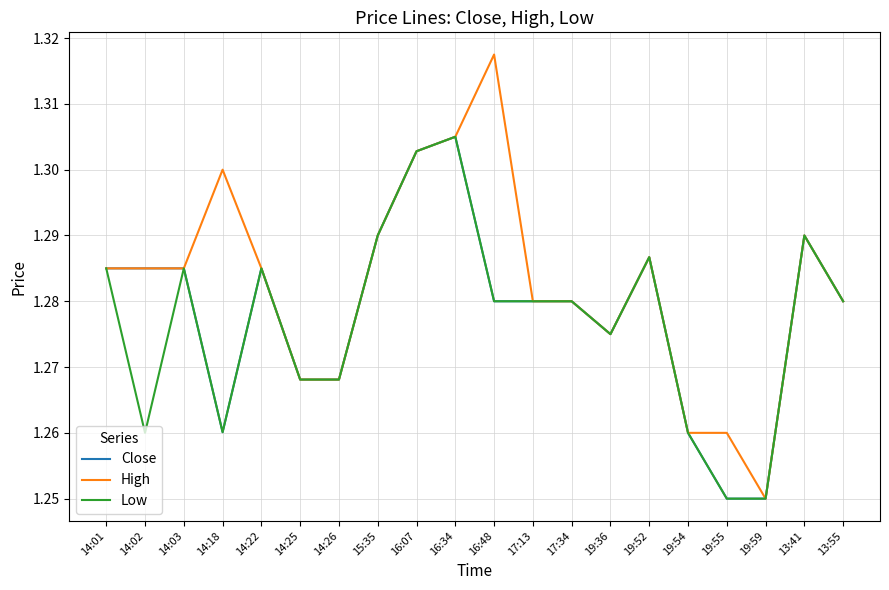

What position from the left is 19:36?

14